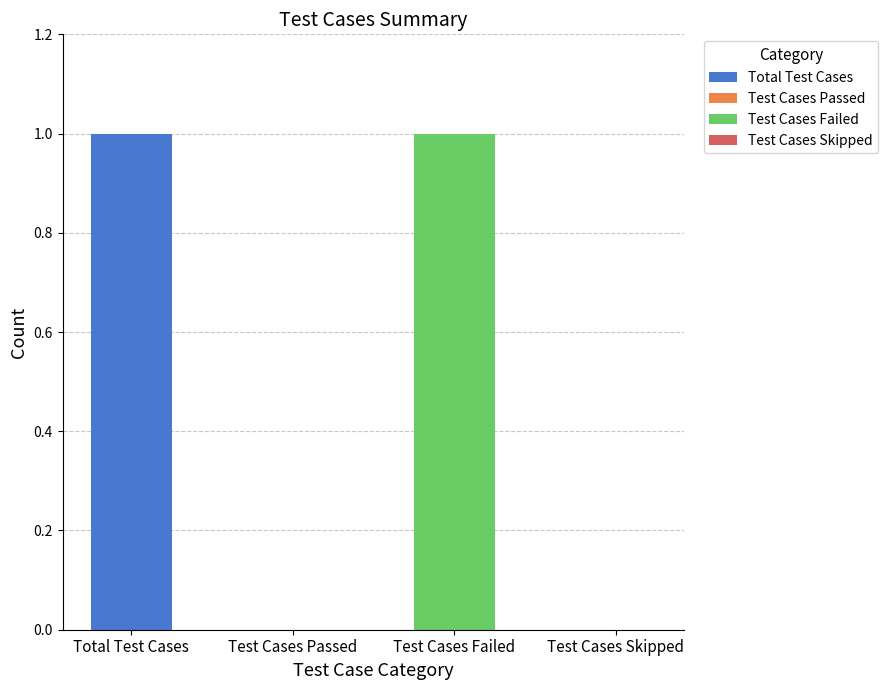

What is the greatest value displayed?

1